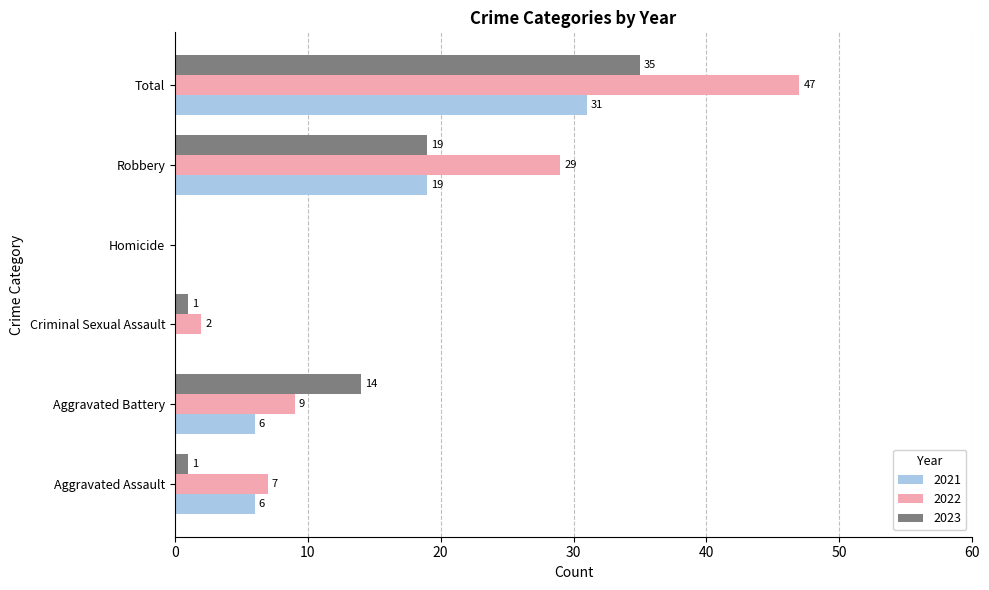

Read the 2022 value at Aggravated Battery, to the nearest 10.

10